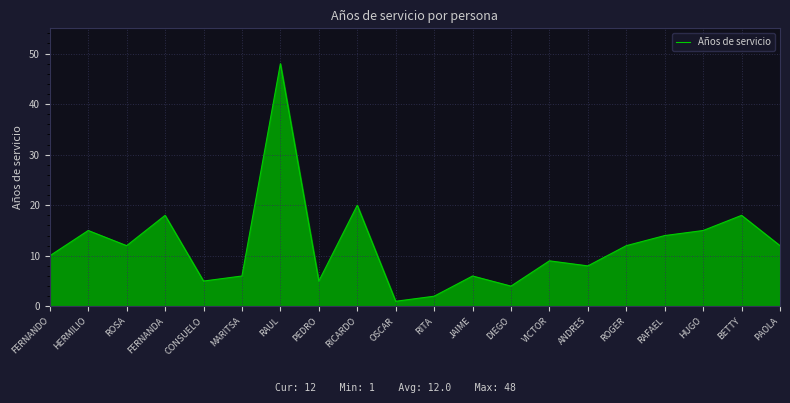

The value at HUGO is 23. True or false?

False